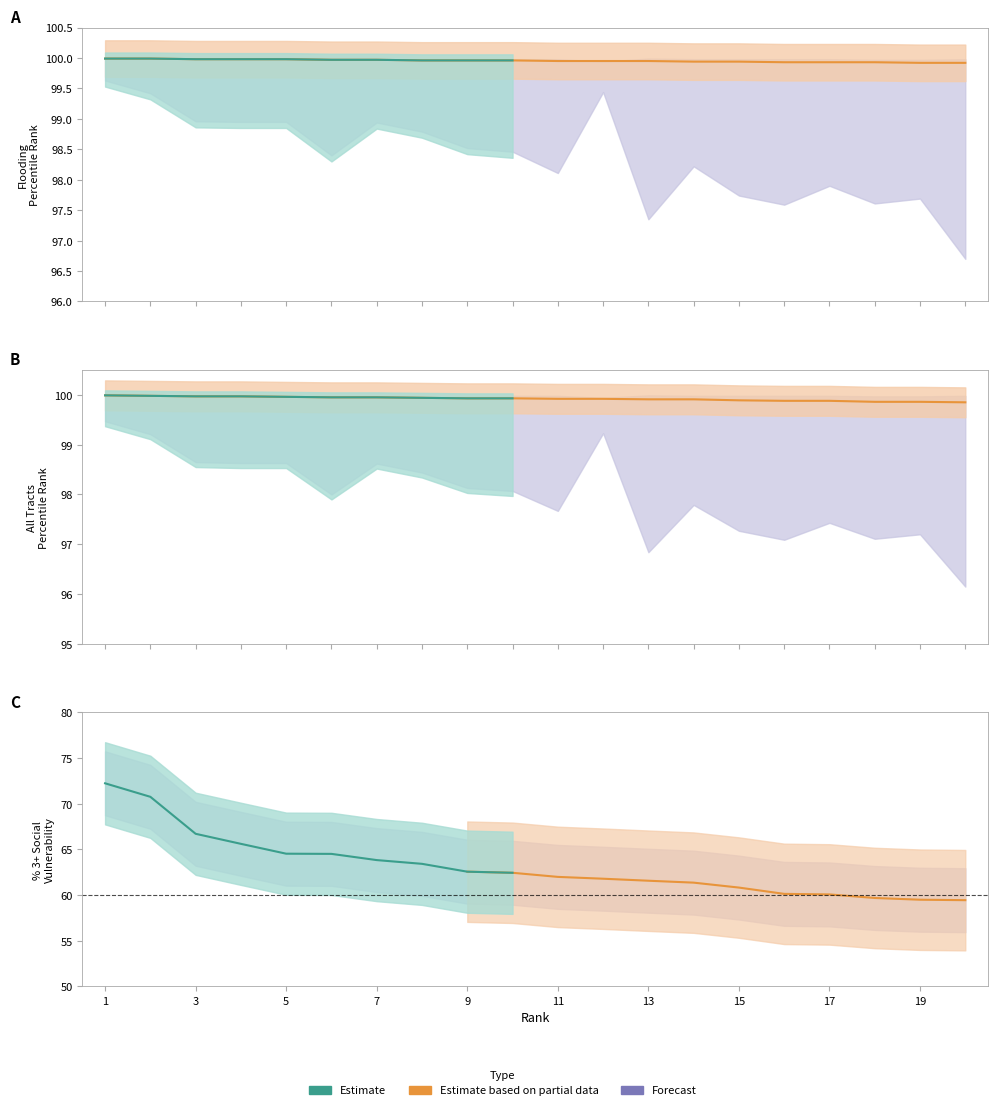

True or false: % 3+ Components and 90% CI Lower (Flooding) intersect in this chart.

False